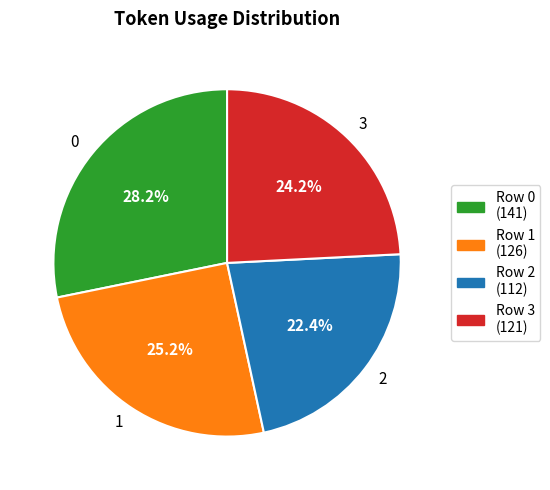

Does 3 account for over 50% of the chart?

No